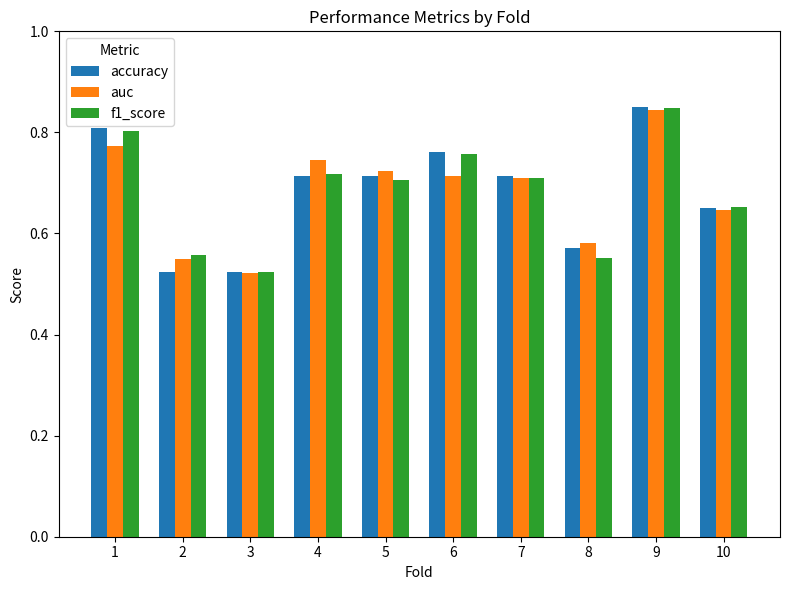

At which category is the sum across all series the highest?

9